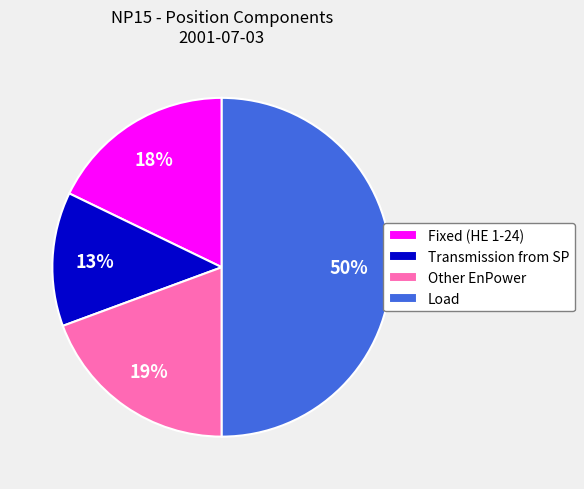

How many segments does this pie chart have?

4